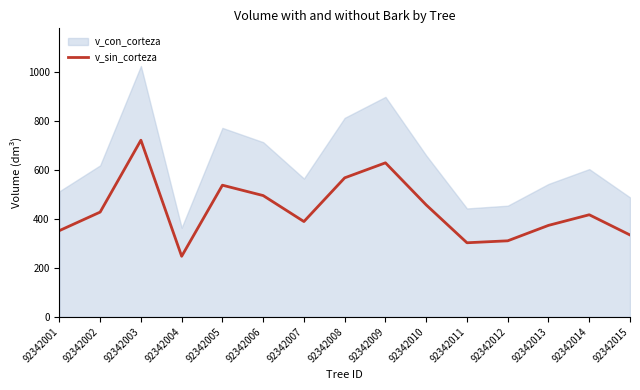

True or false: v_sin_corteza has a value of 426.9 at 92342002.

True